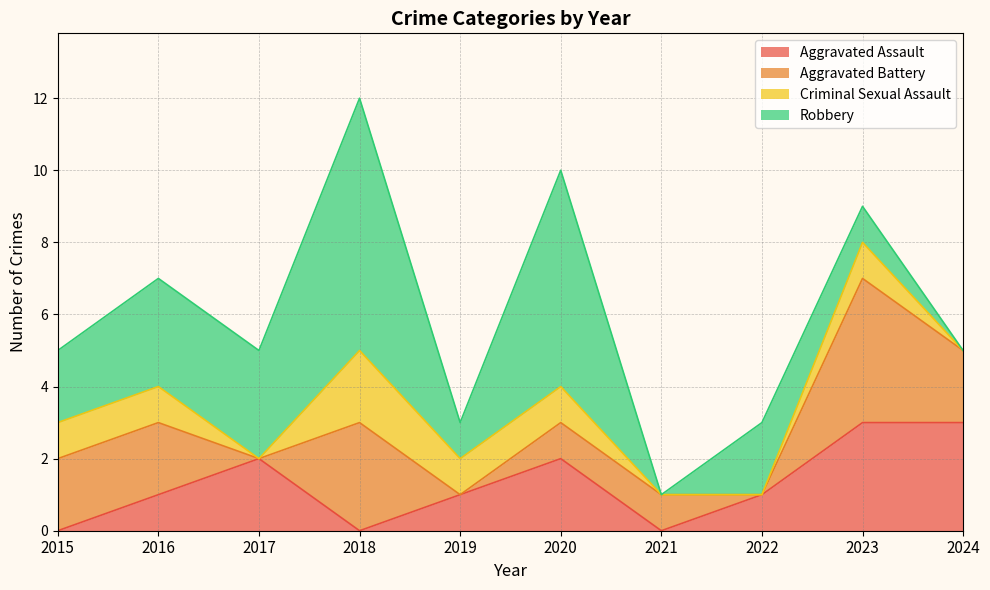

Where is the first local minimum for Robbery?

2019